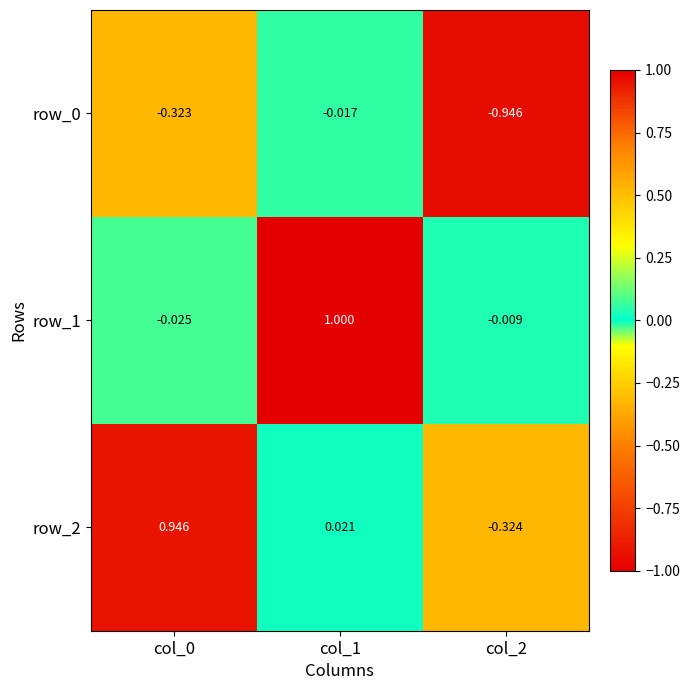

At which label does row_1 reach its peak?

col_1